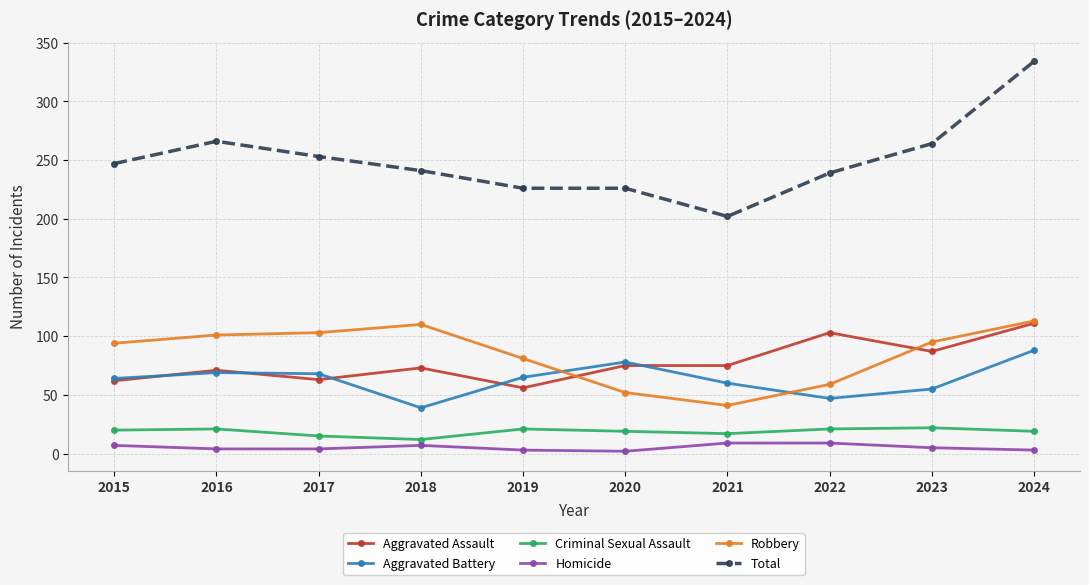

Which label corresponds to the largest value in the chart?

2024